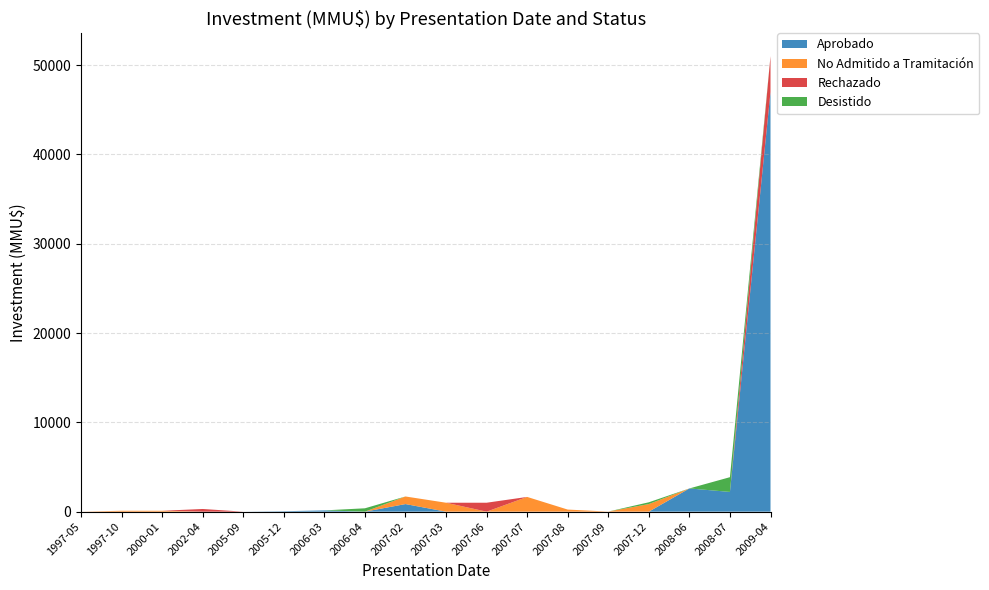

Reading right to left, extract all data points from this chart.

Aprobado: 47000	2210	2600	0	0	0	0	0	0	850	0	142	50	0	0	0	0	0
No Admitido a Tramitación: 0	0	0	850	10	234	1650	0	1000	850	0	0	0	0	0	100	100	0
Rechazado: 4000	0	0	0	0	0	0	1000	0	0	0	0	0	0	300	0	0	0
Desistido: 0	1650	0	200	0	0	0	0	0	0	377	0	0	0	0	0	0	0